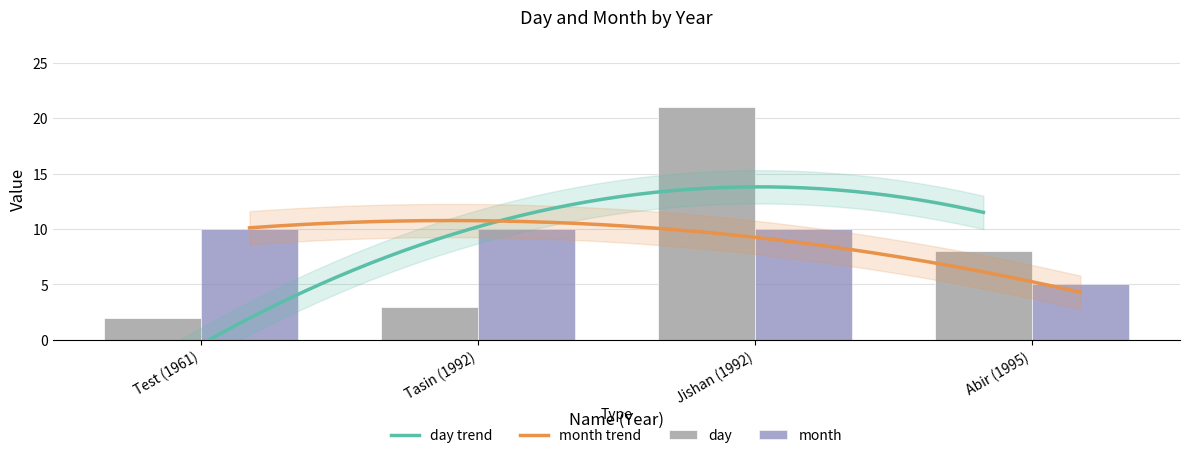

The month series shows 9 at Abir (1995). True or false?

False